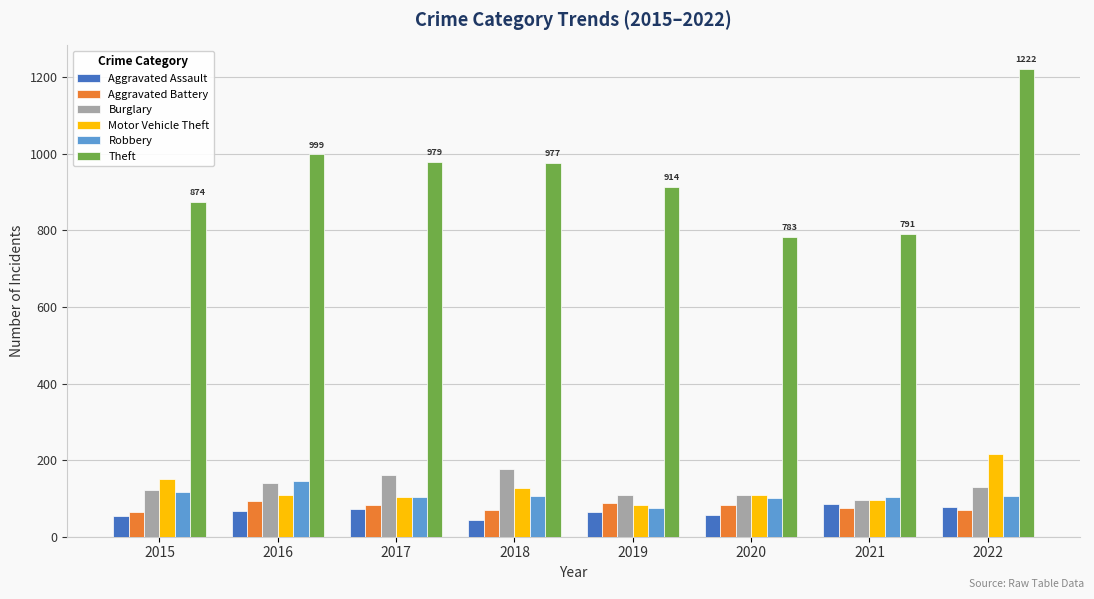

What is the difference between the maximum and minimum values in the Aggravated Assault series?

43